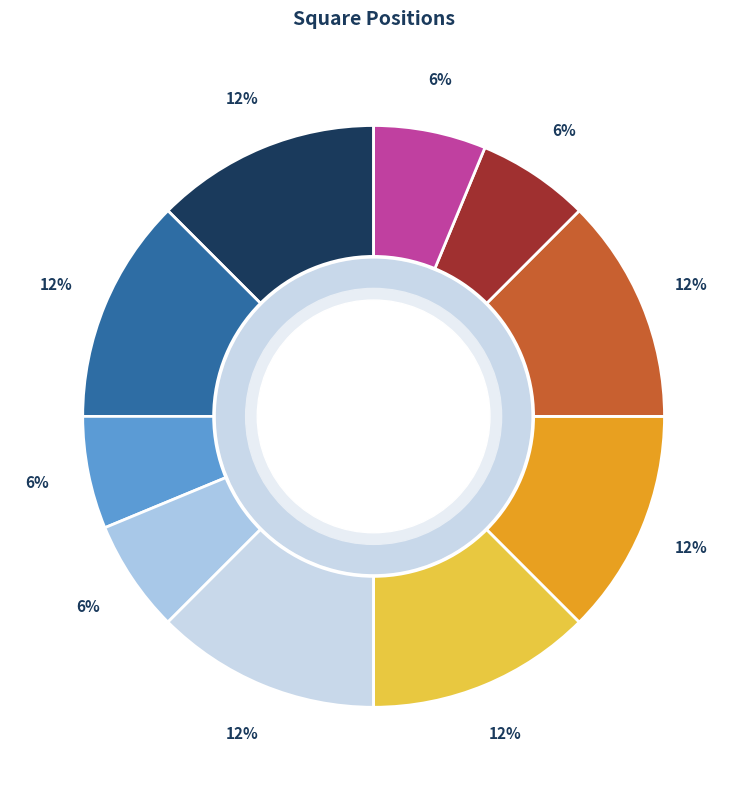

How many slices are in this pie chart?

10